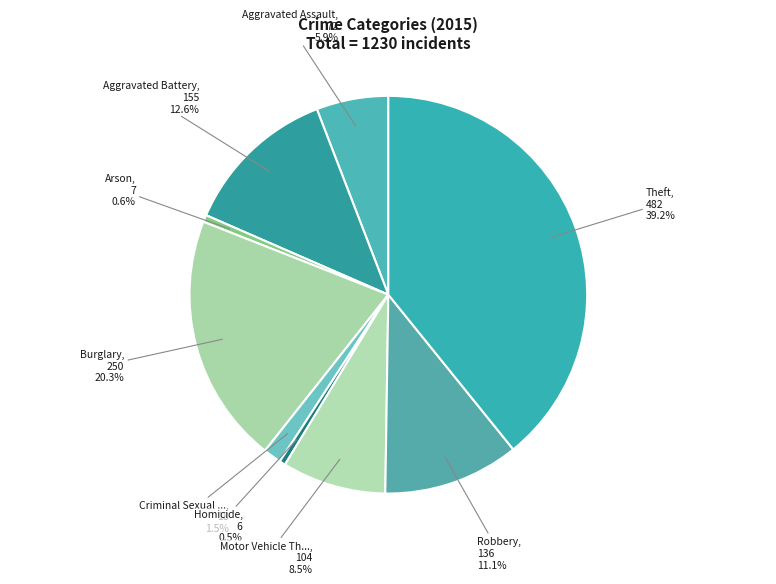

Rank the categories by value from highest to lowest.

Theft, Burglary, Aggravated Battery, Robbery, Motor Vehicle Theft, Aggravated Assault, Criminal Sexual Assault, Arson, Homicide